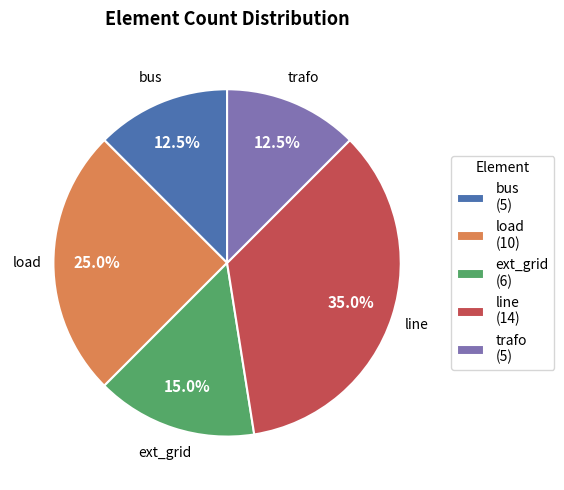

What is the ratio of the value at bus (5) to the value at load (10)?

0.5